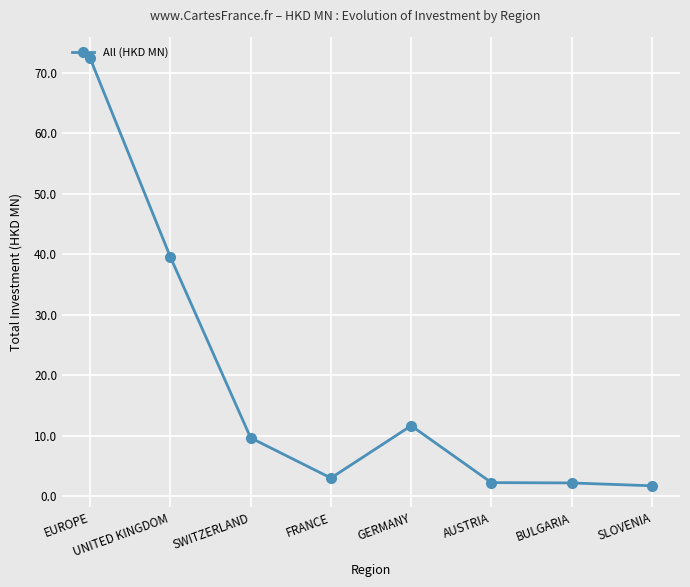

Which has a higher value, FRANCE or BULGARIA?

FRANCE